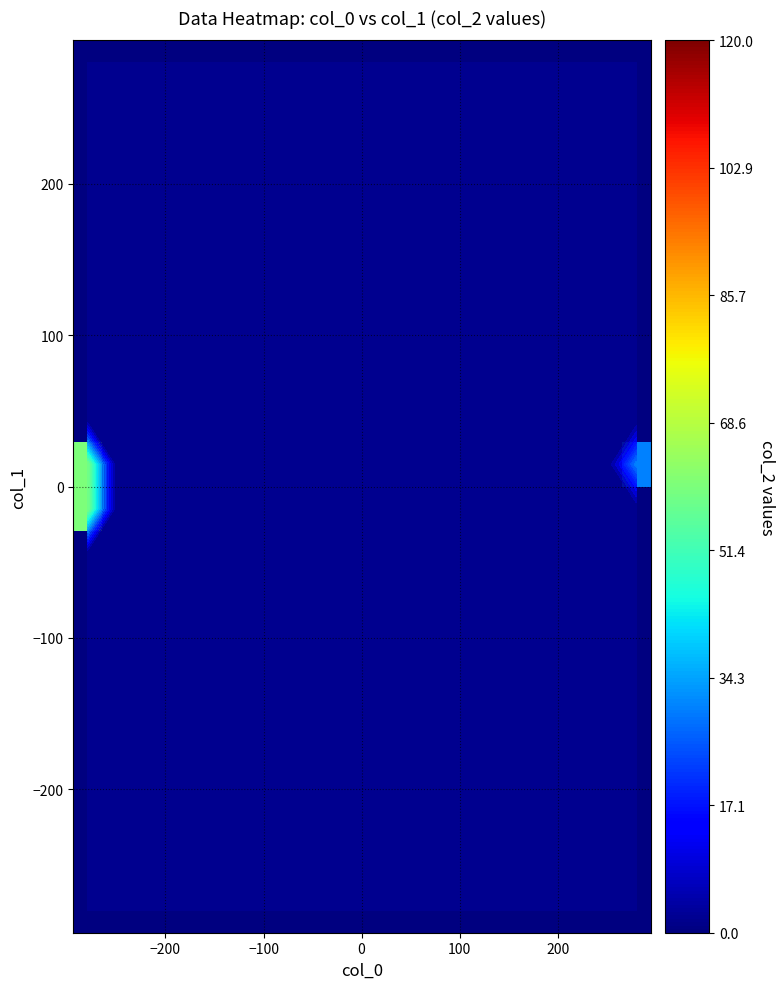

Count the number of categories in the chart.

20